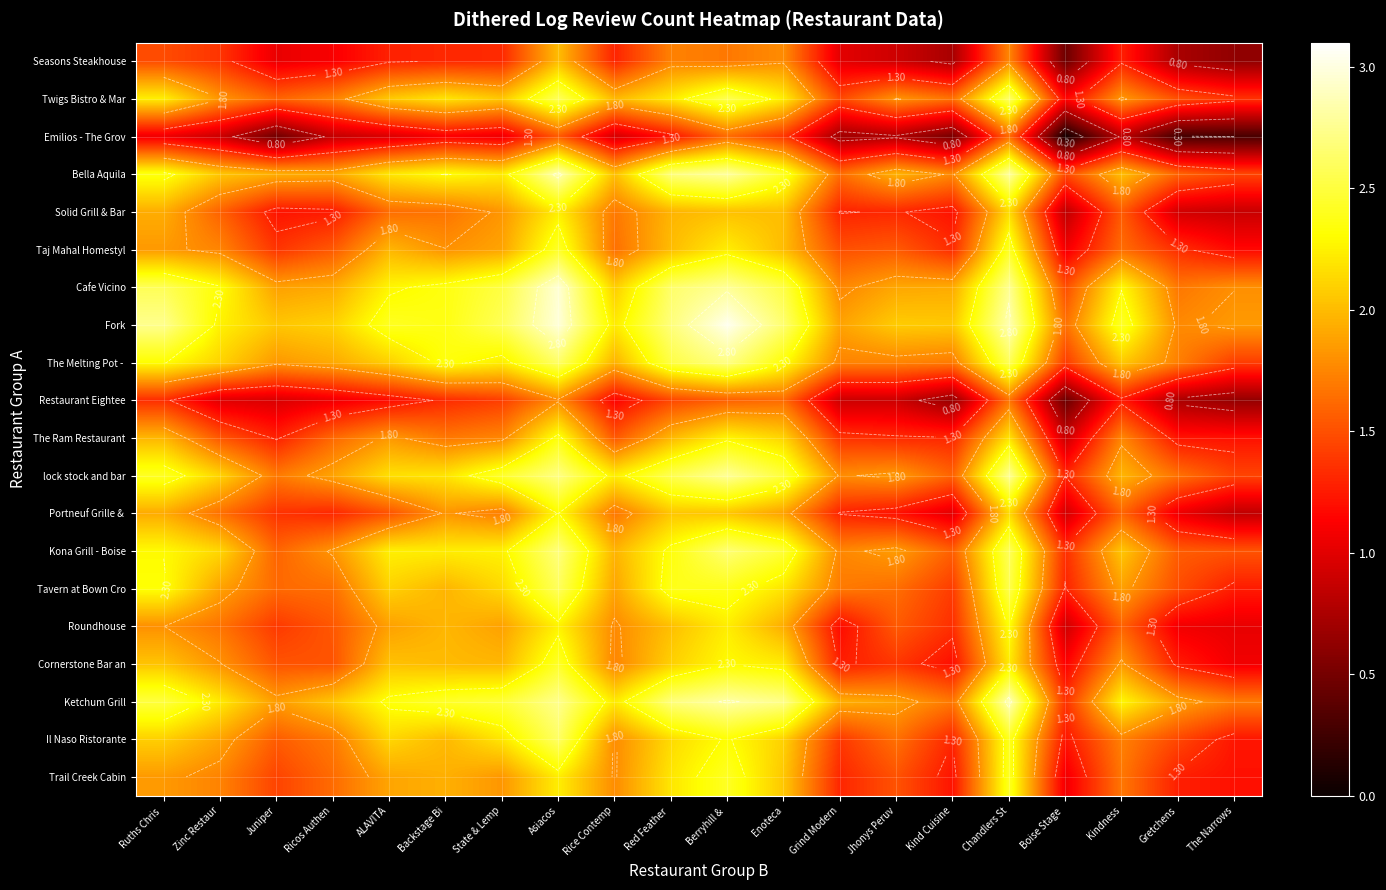

What is the approximate value of Solid Grill & Bar at ALAVITA?

1.6